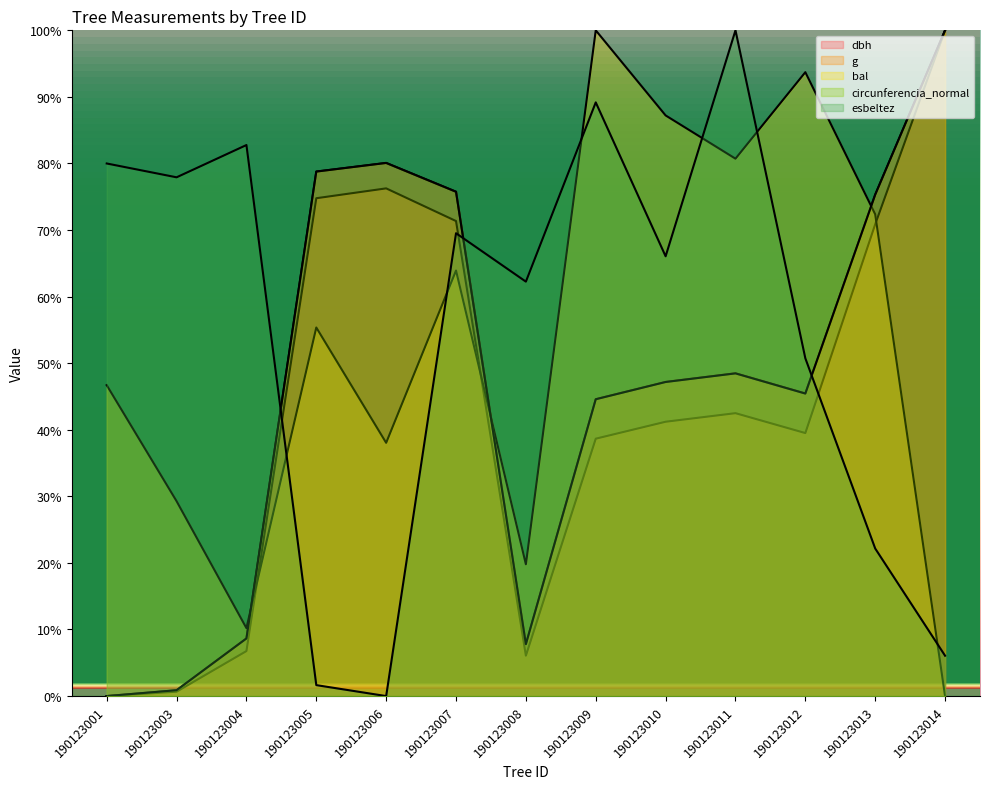

The value of circunferencia_normal at 190123008 is 5.4. True or false?

False